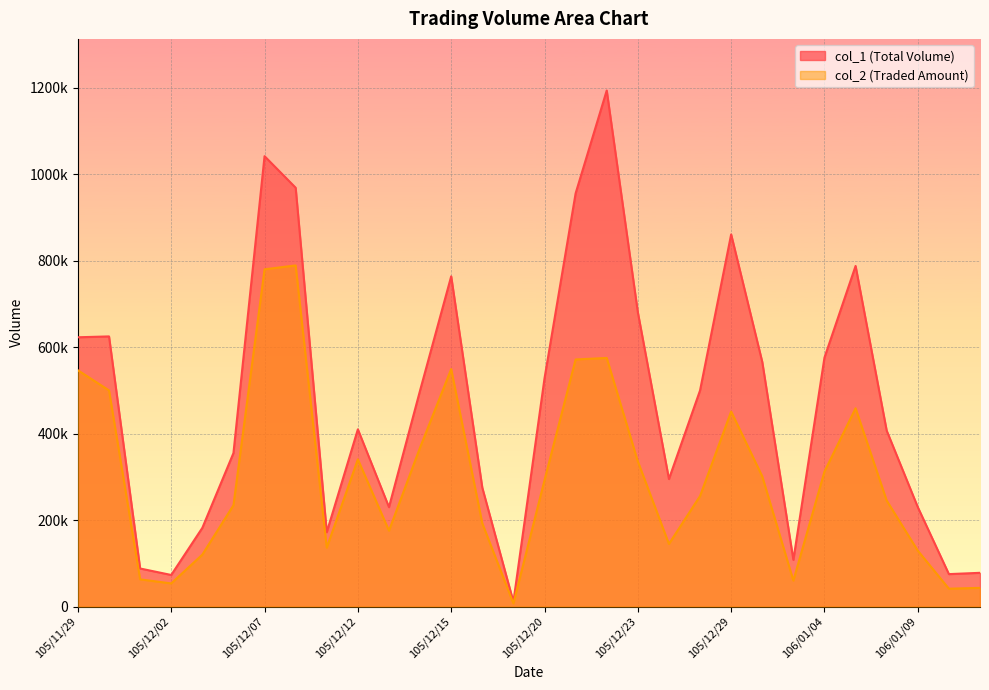

What is the maximum value for col_2?

789220